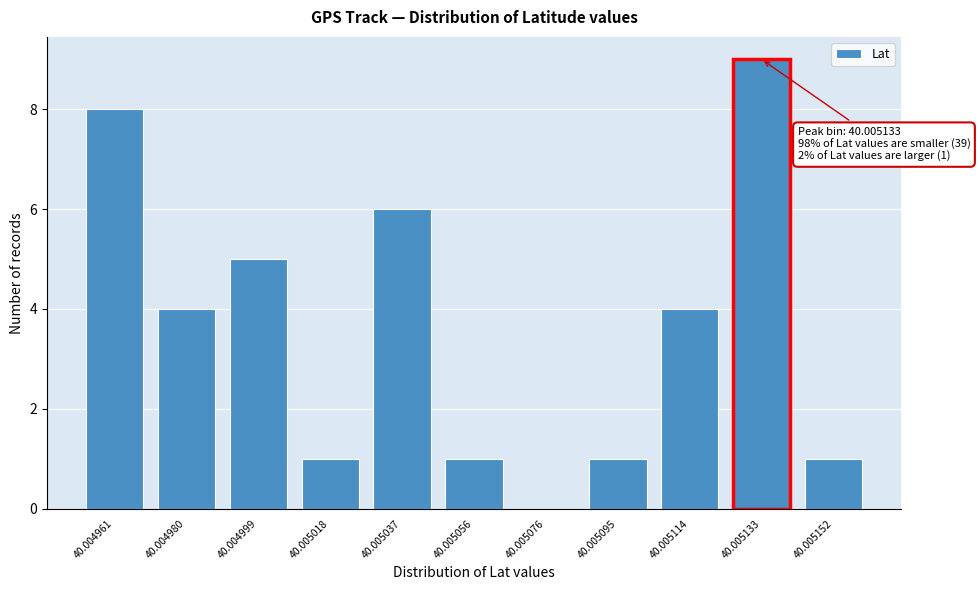

Reading left to right, list all the values displayed in this chart.

40.004961=8	40.004980=4	40.004999=5	40.005018=1	40.005037=6	40.005056=1	40.005076=0	40.005095=1	40.005114=4	40.005133=9	40.005152=1